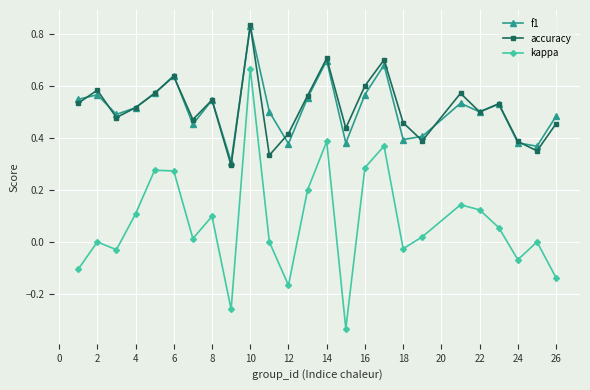

True or false: kappa and accuracy cross at least once.

False